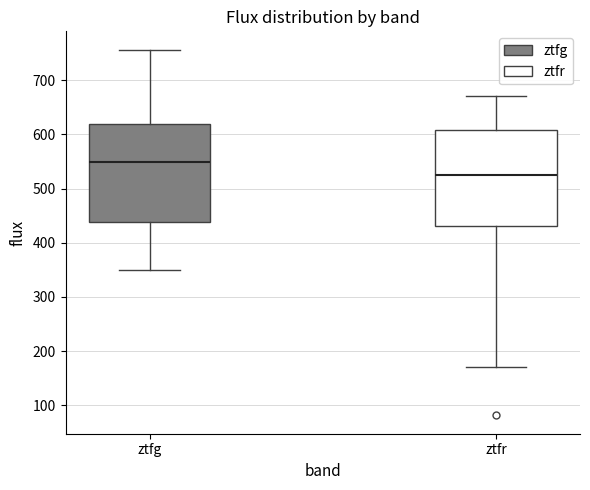

Reading left to right, transcribe this box plot: for each box, give where its median line is, the range the box spans, and where its two whiskers end, as read against the y-axis. The values are not printed on the chart, so give them approximately, as read against the axis.

ztfg: median 550, box 440 to 620, whiskers 350 to 760
ztfr: median 530, box 430 to 610, whiskers 170 to 670